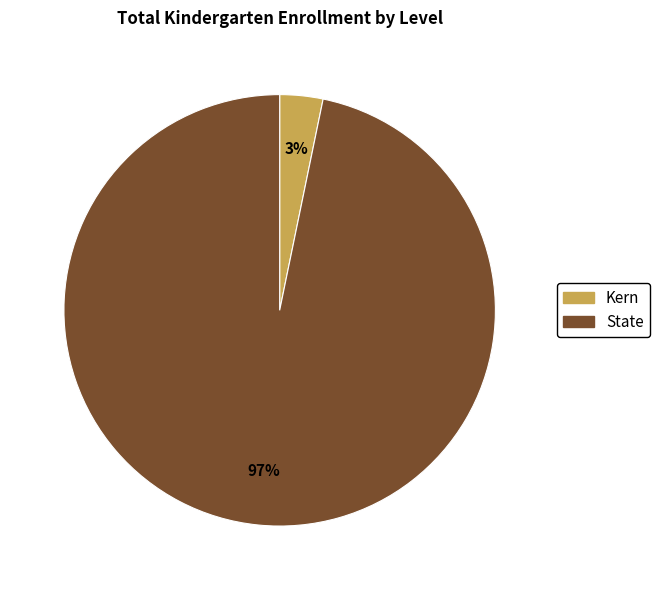

To the nearest percent, what is the combined percentage of Kern and State?

100%